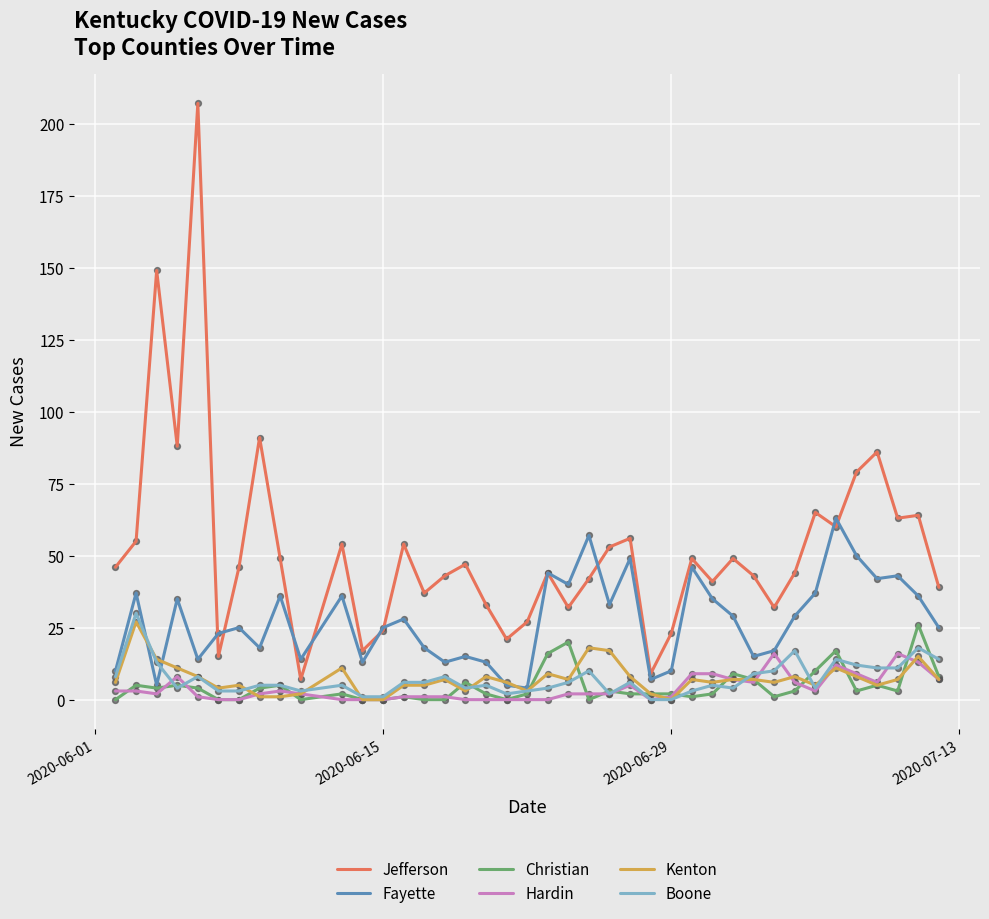

What are all the series names shown in the legend?

Jefferson, Fayette, Christian, Hardin, Kenton, Boone